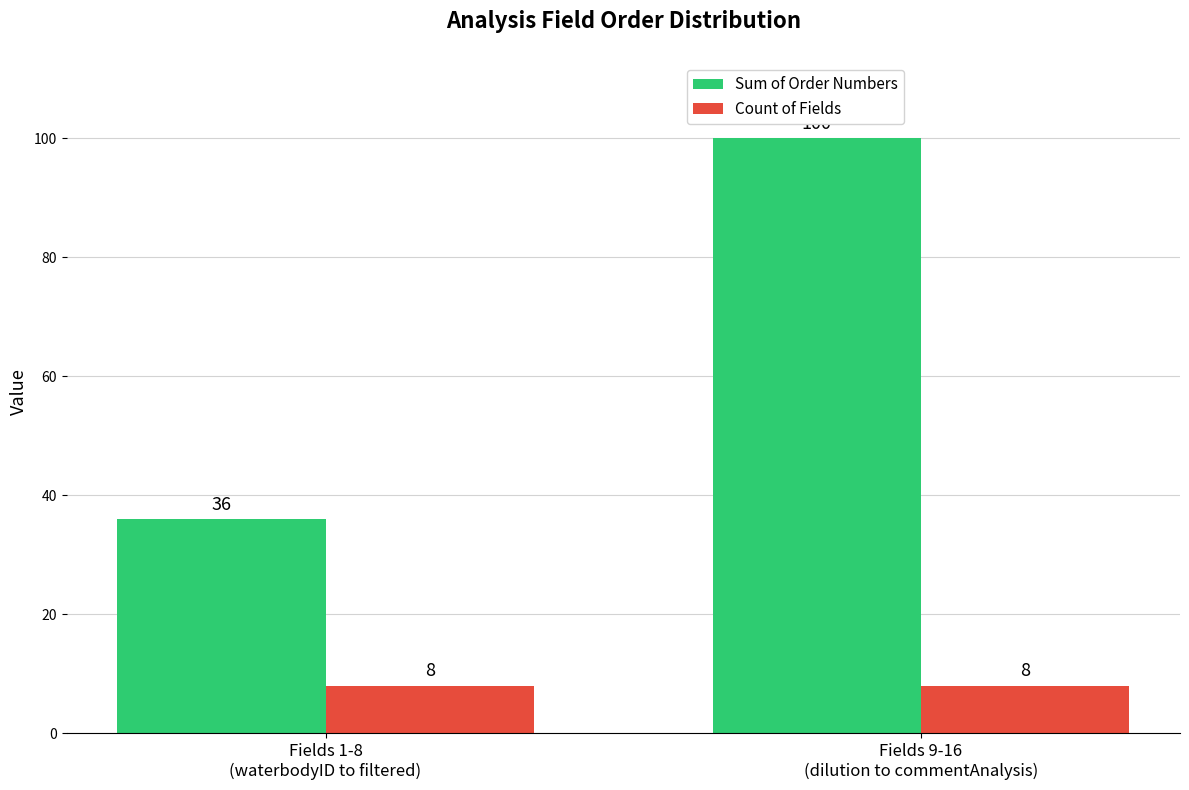

Reading left to right, list all the values displayed in this chart.

Sum of Order Numbers: 36	100
Count of Fields: 8	8